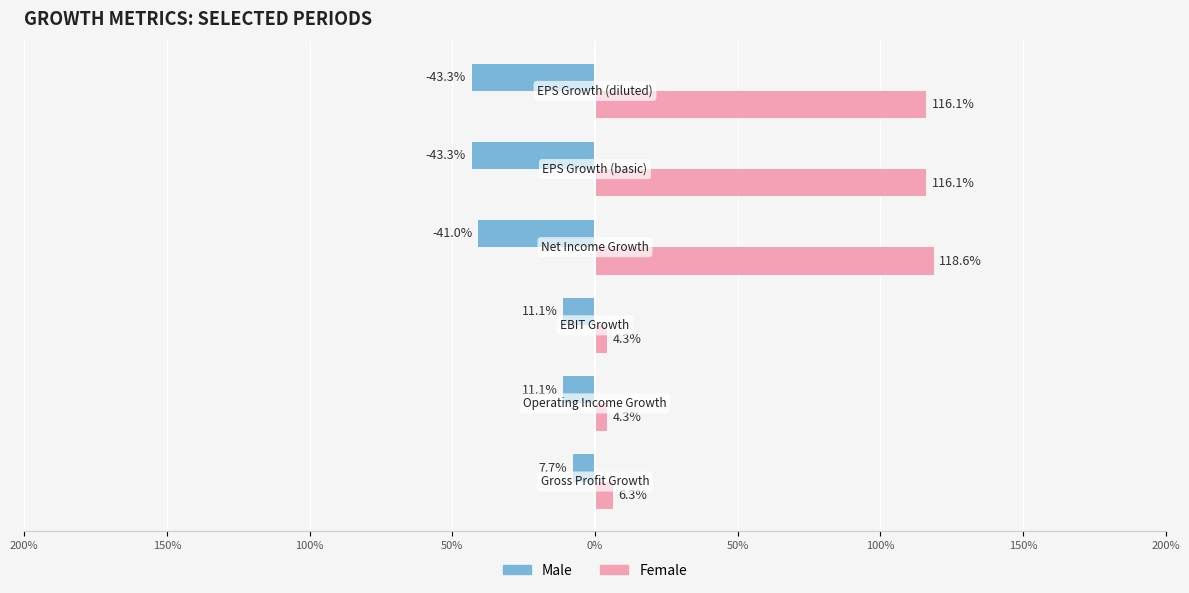

Which series changed the most between Net Income Growth and EPS Growth (basic)?

Female